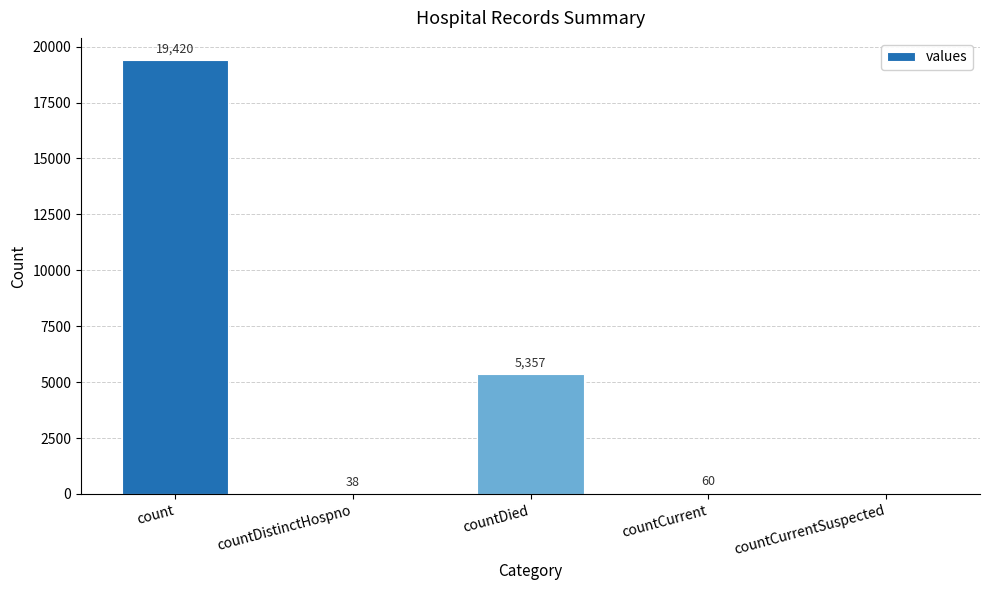

Which has a higher value, count or countDistinctHospno?

count